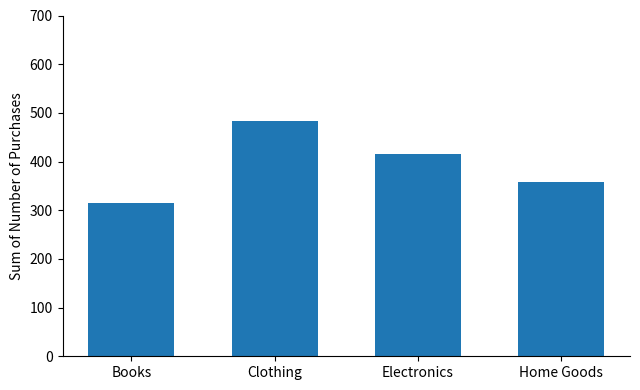

What position from the left is Electronics?

3